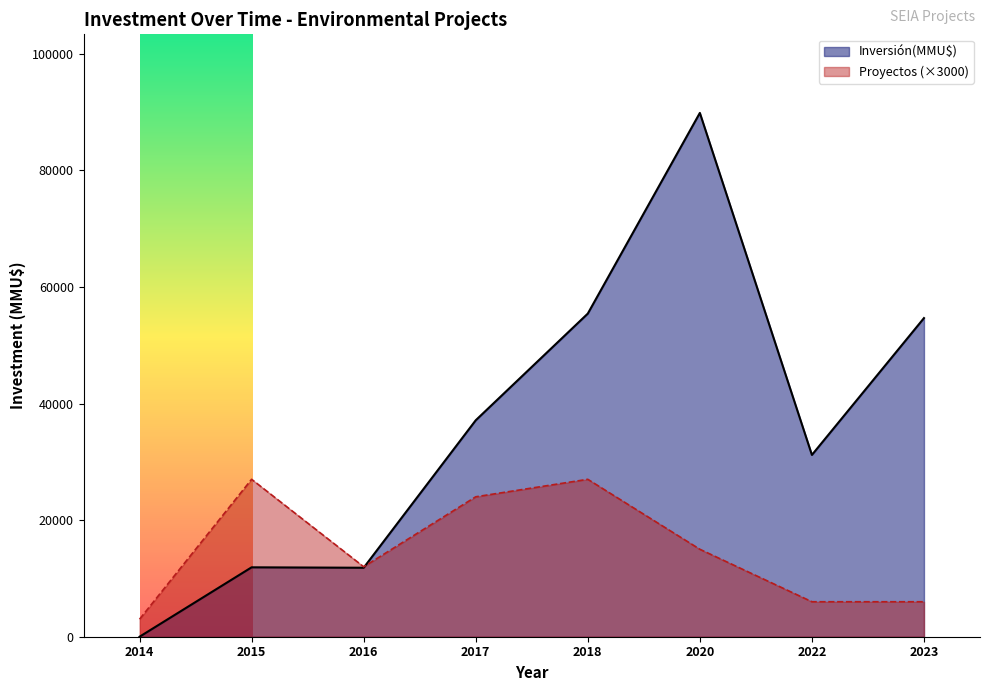

Which category has the lowest value across all series?

2014